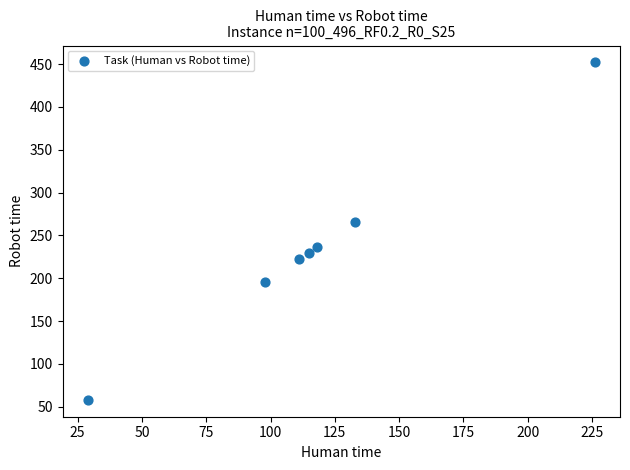

What is the range of Y values (max minus min)?

394